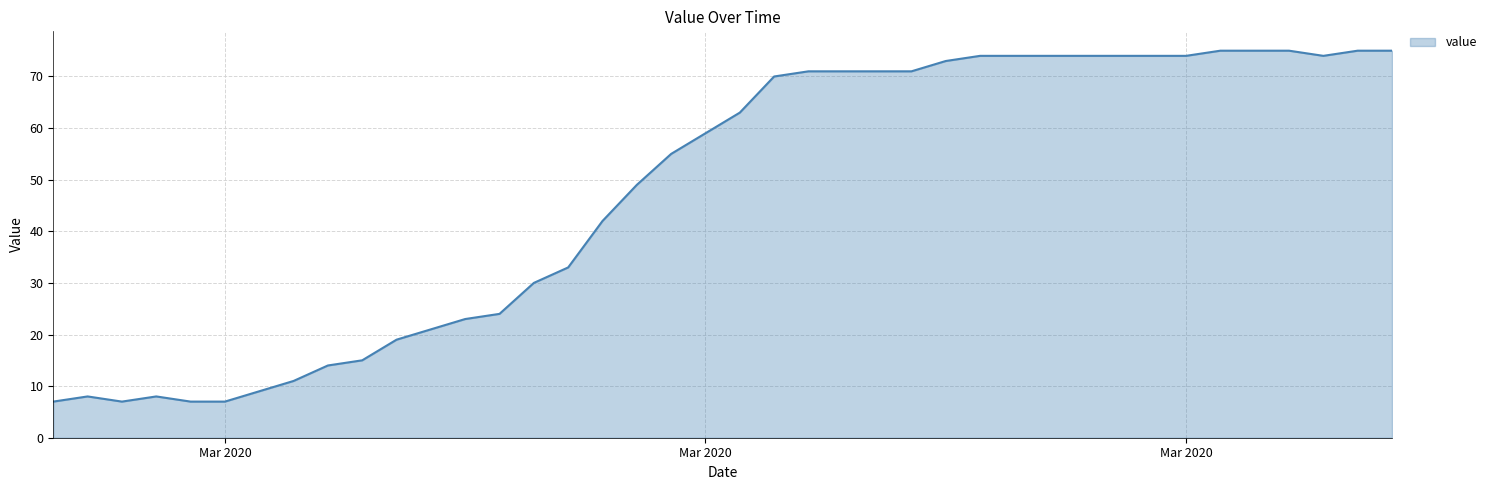

What is the smallest value displayed?

7